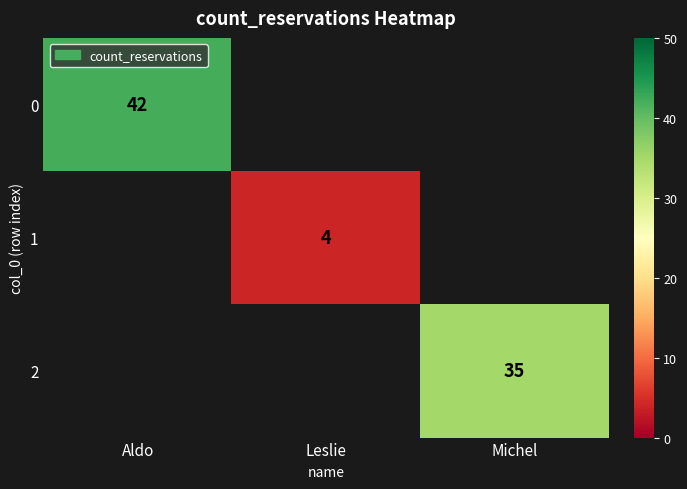

Is the value of 2 at Michel greater than the value of 1 at Leslie?

Yes